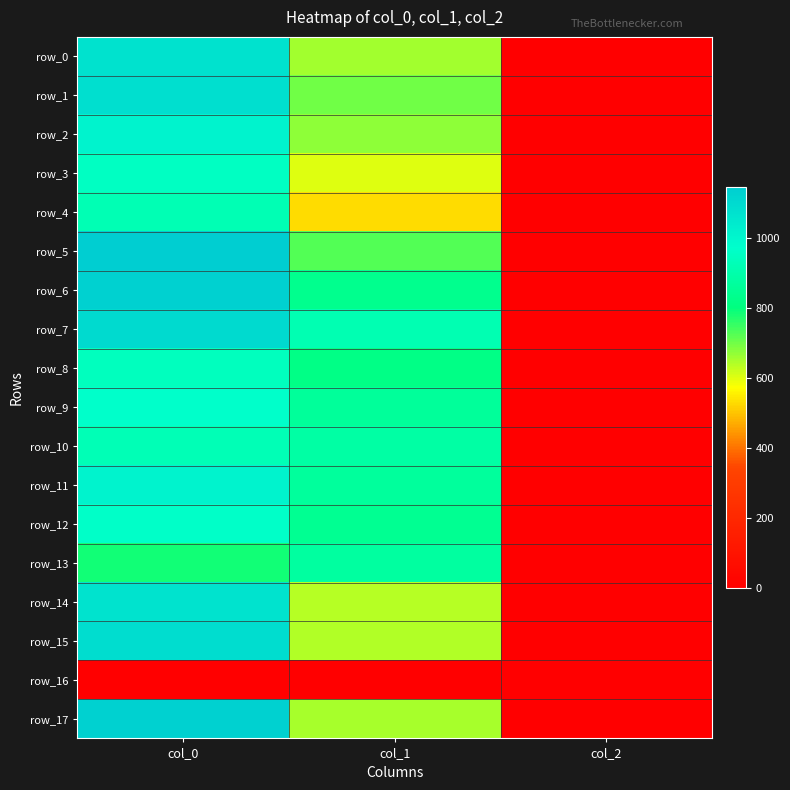

At which category is the sum across all series the highest?

col_0